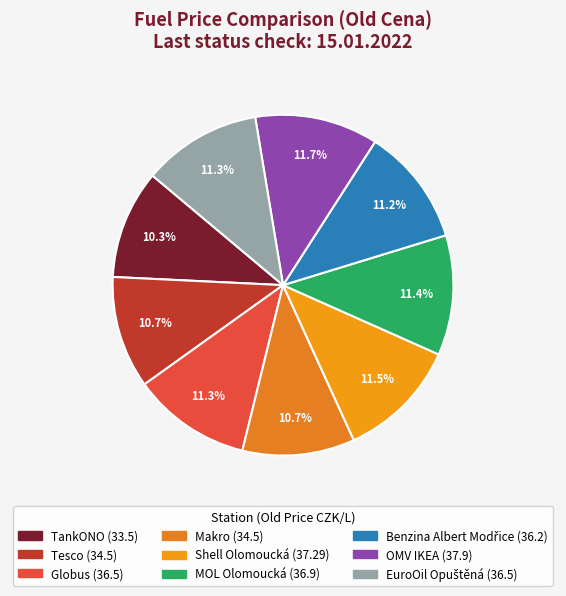

Does any single category account for the majority?

No